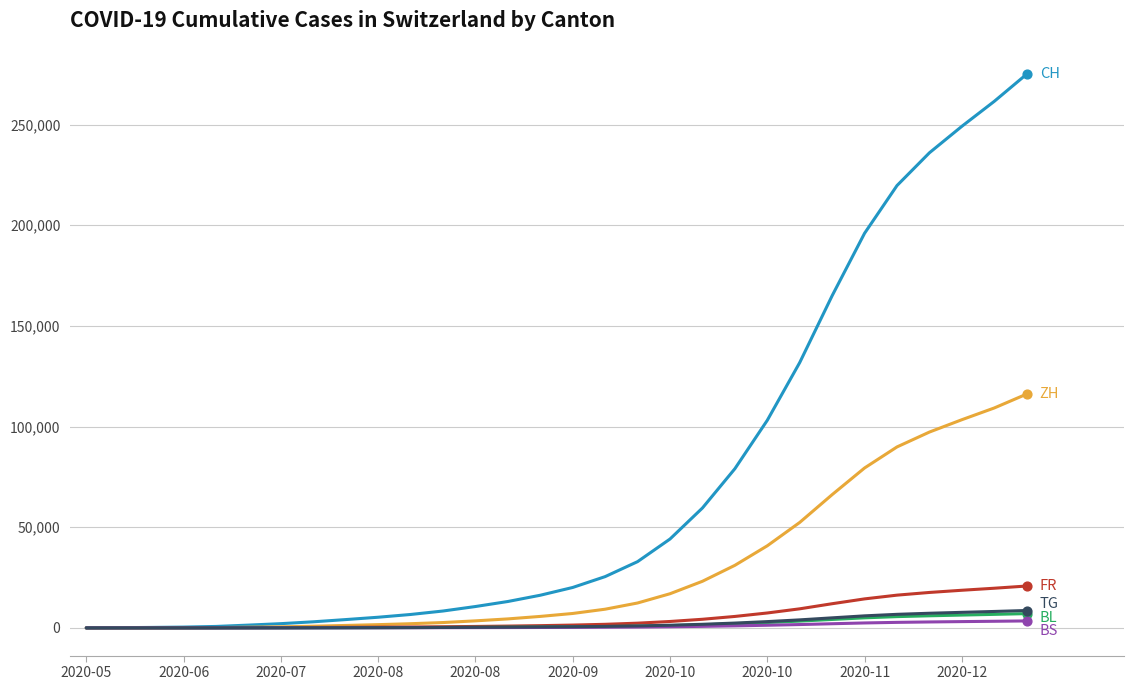

What is the greatest value displayed?

275071